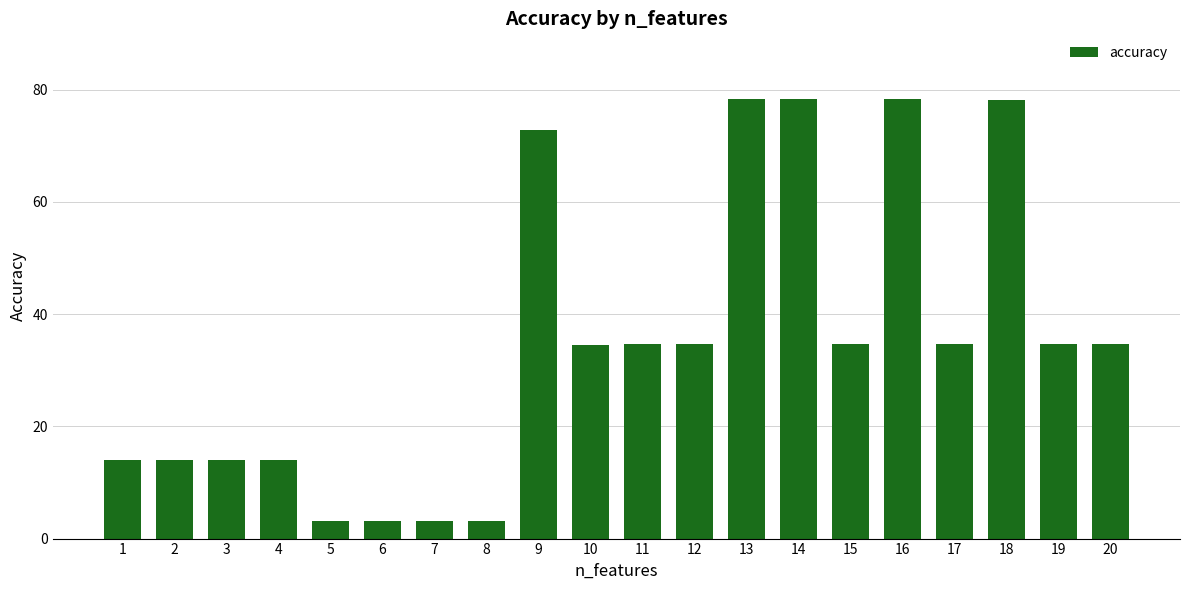

What is the average value?

34.8